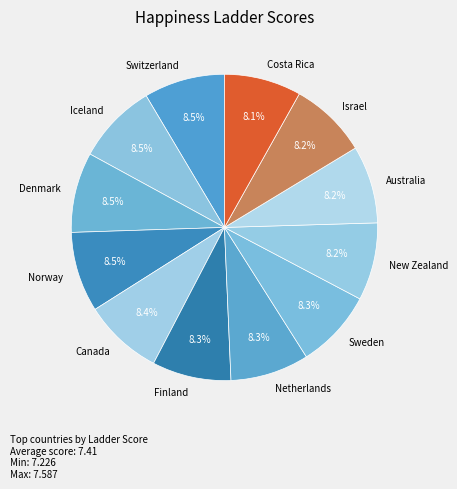

The Australia slice represents 8% of the pie. True or false?

True